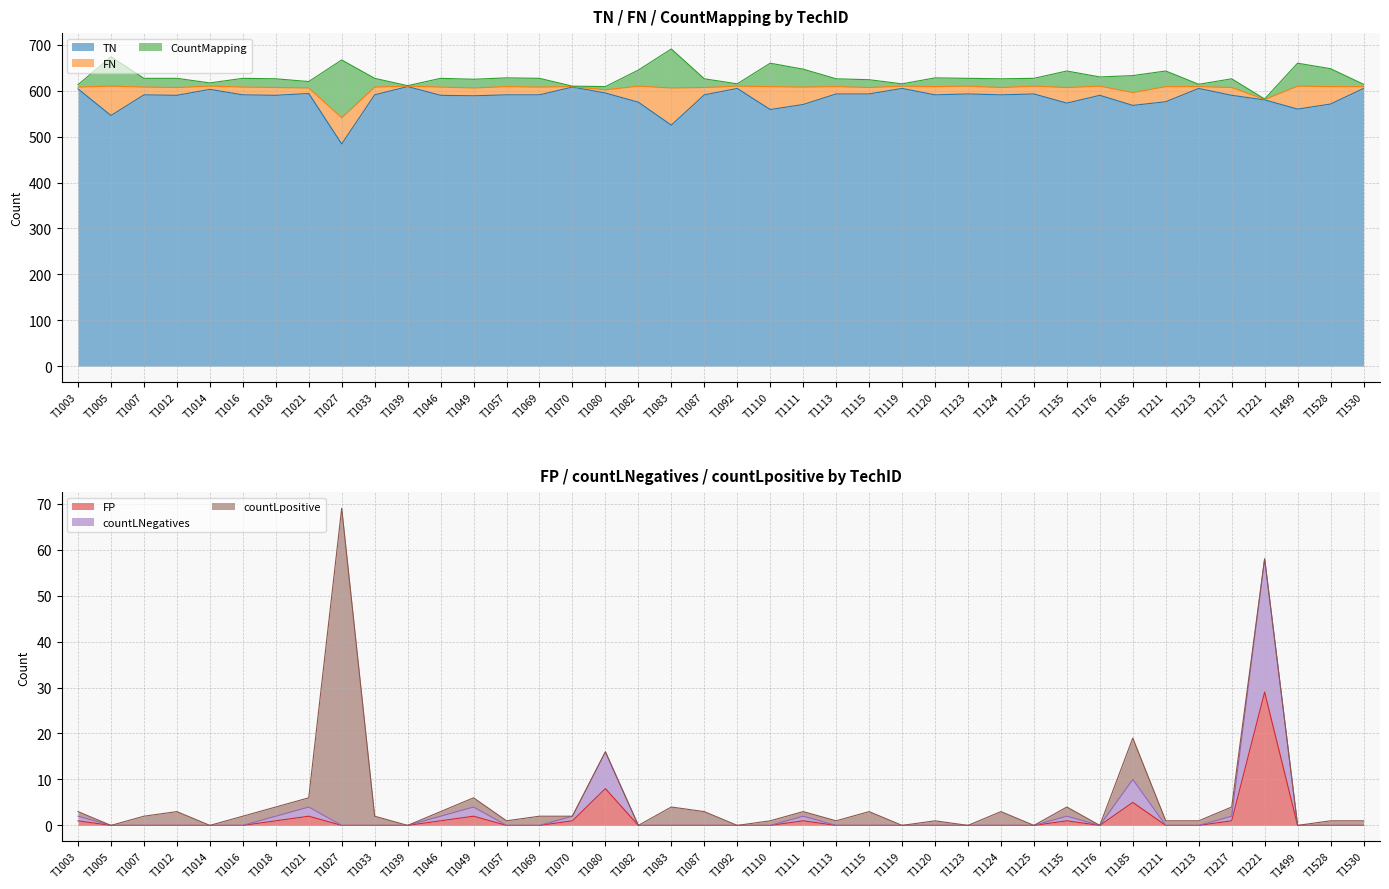

True or false: FP and TN intersect in this chart.

False